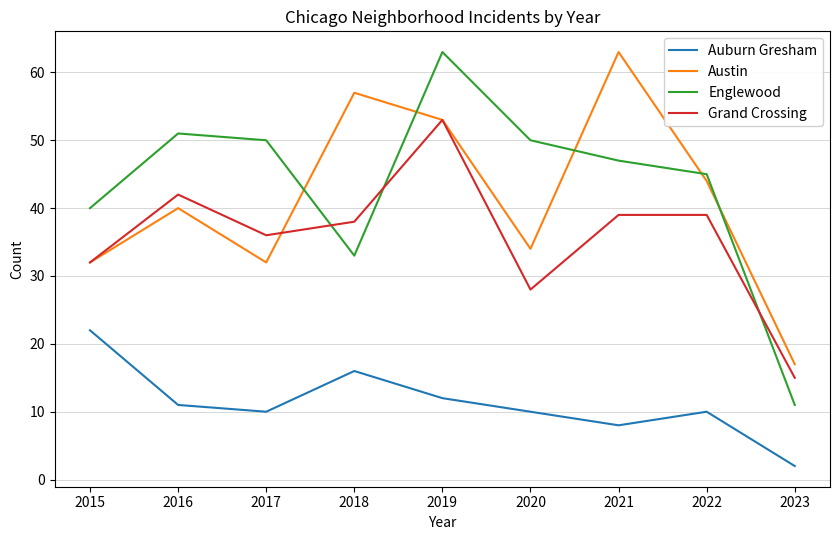

What is the maximum value shown in the chart?

63